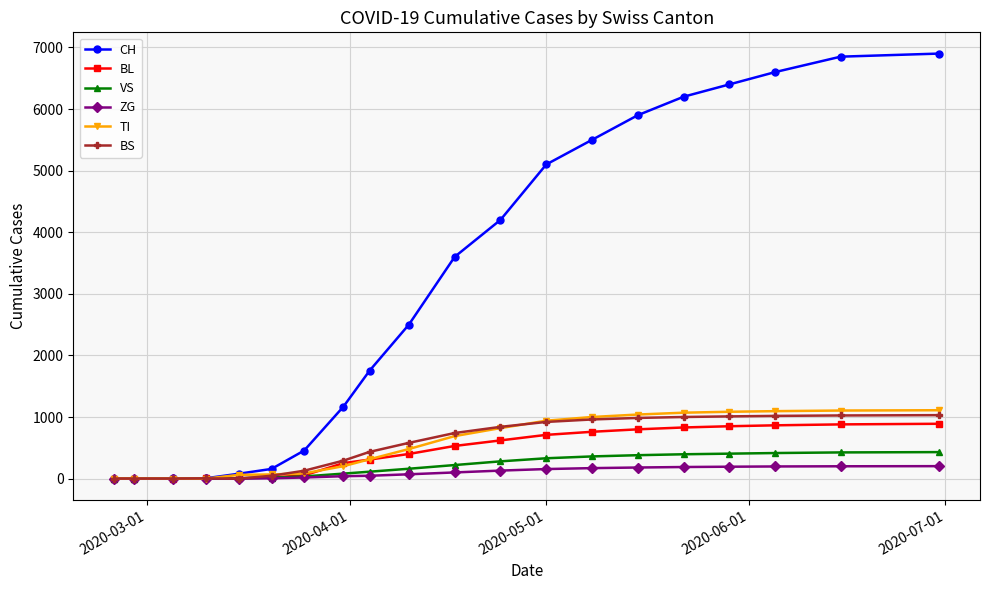

Which series has the largest range (max minus min)?

CH